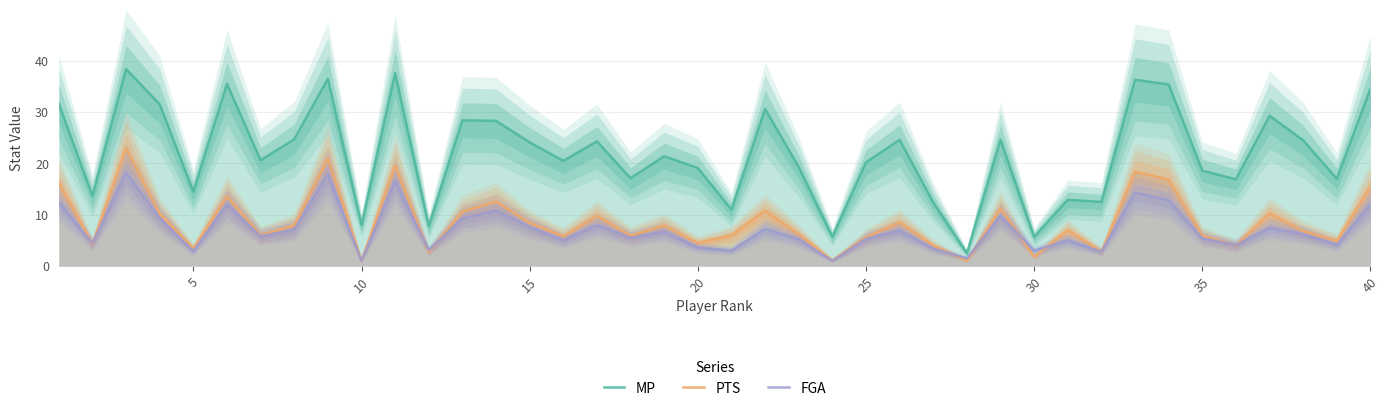

The MP series shows 14.5 at 5. True or false?

True